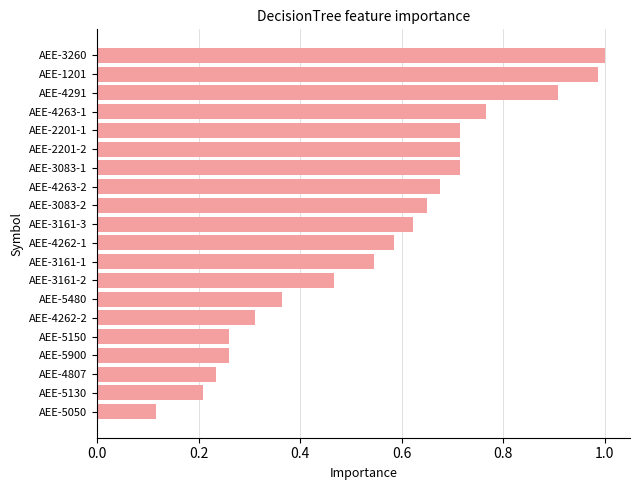

Is it true that the value at AEE-4262-2 is 0.1?

False